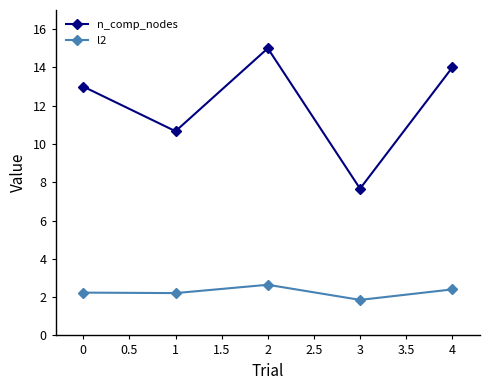

At which label does n_comp_nodes reach its minimum?

3